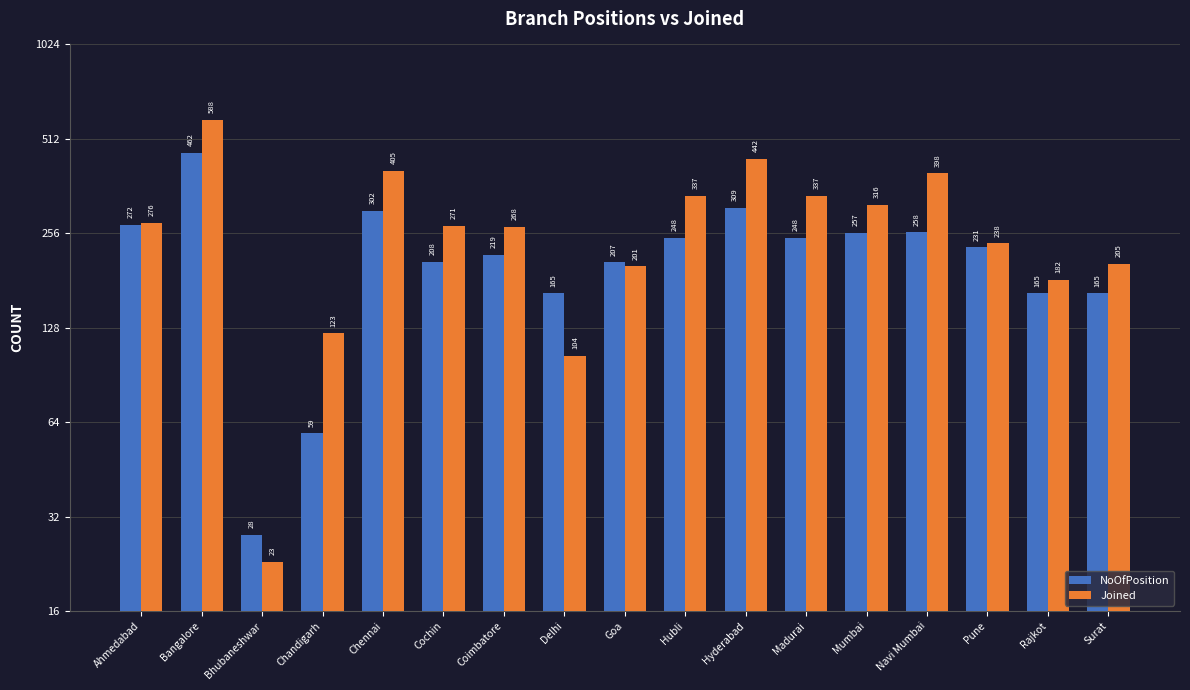

Rank the series at Goa from lowest to highest value.

Joined, NoOfPosition